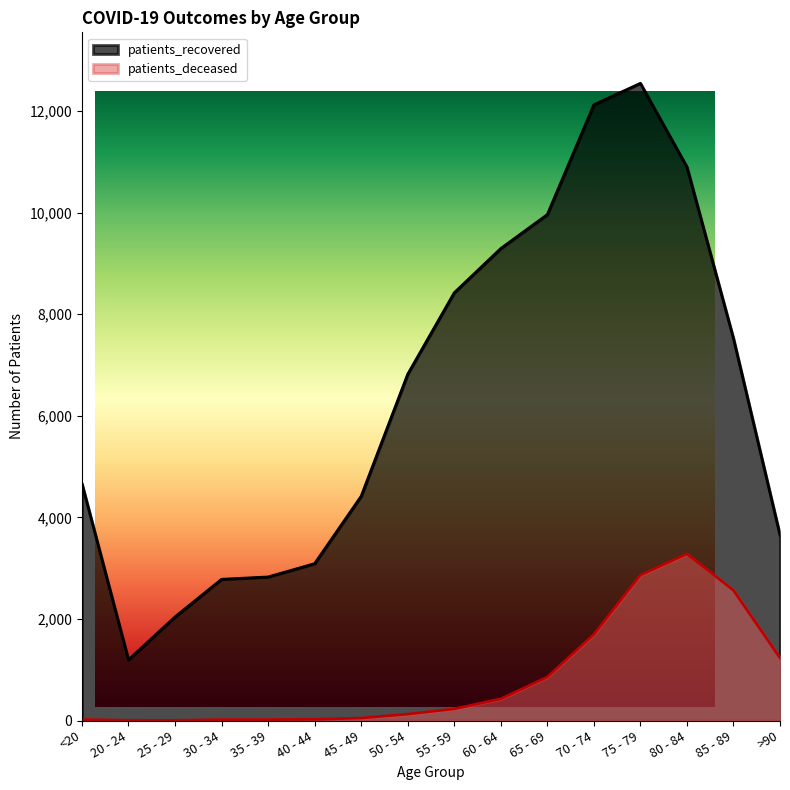

What position from the right is 20 - 24?

15